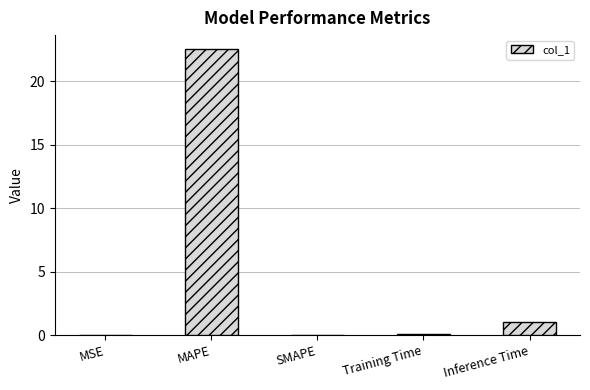

What is the change in value from SMAPE to Training Time?

+0.1